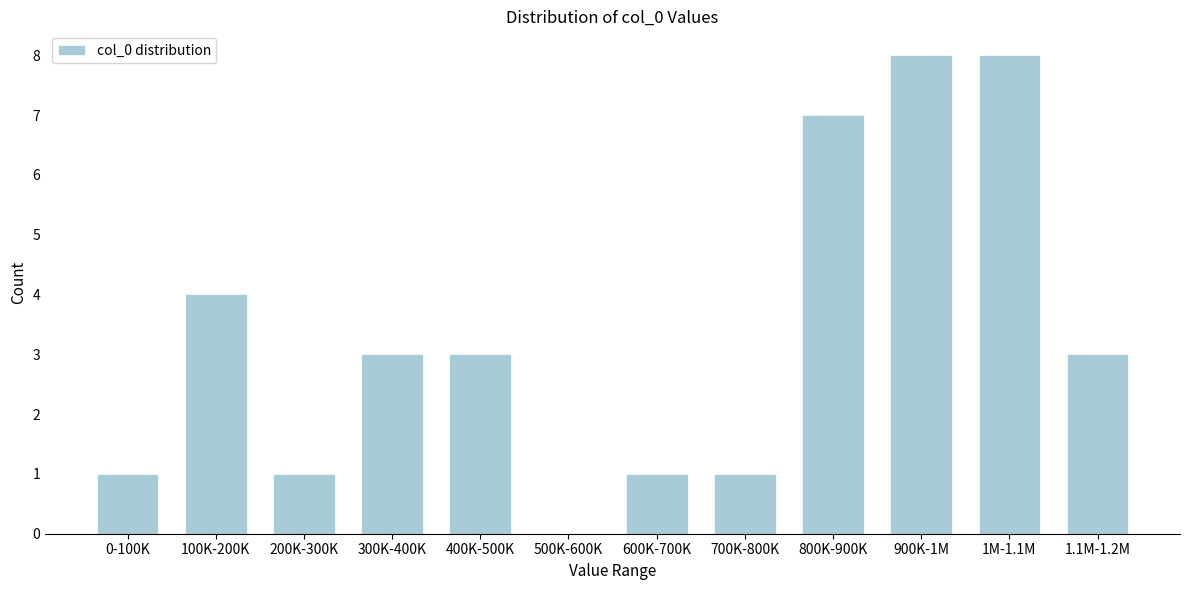

Reading left to right, extract all data points from this chart.

0-100K=1	100K-200K=4	200K-300K=1	300K-400K=3	400K-500K=3	500K-600K=0	600K-700K=1	700K-800K=1	800K-900K=7	900K-1M=8	1M-1.1M=8	1.1M-1.2M=3